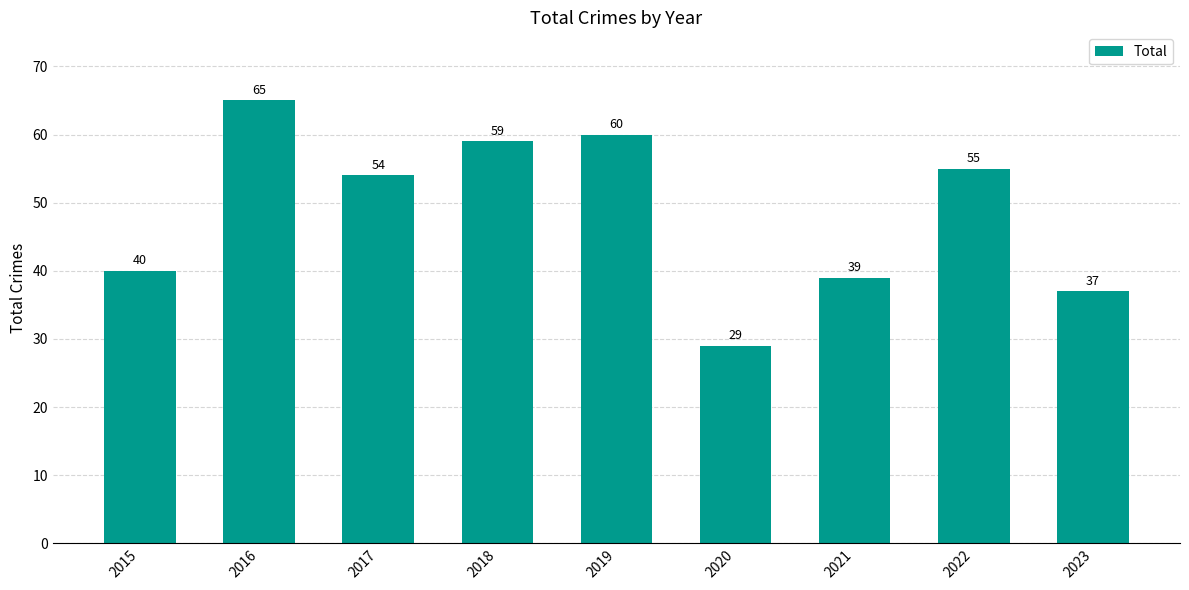

What is the smallest value displayed?

29